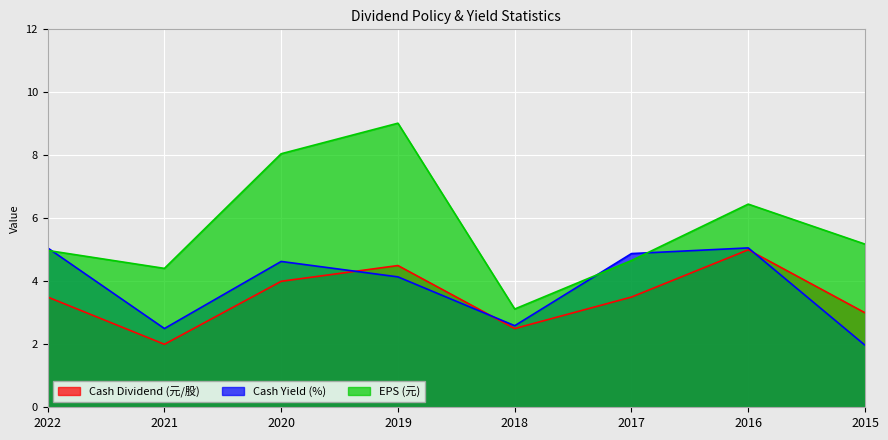

Which category has the highest value across all series?

2019